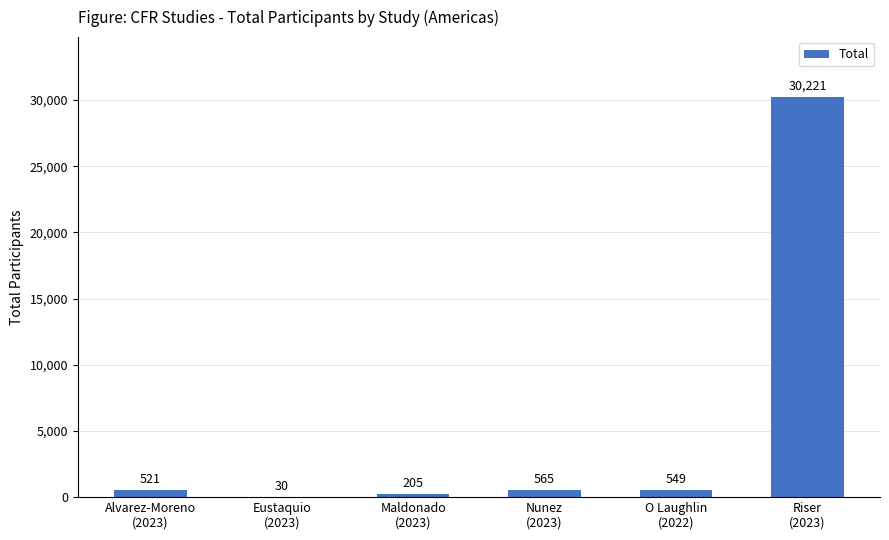

Reading left to right, what are all the values shown in this chart?

Alvarez-Moreno
(2023)=521	Eustaquio
(2023)=30	Maldonado
(2023)=205	Nunez
(2023)=565	O Laughlin
(2022)=549	Riser
(2023)=30221